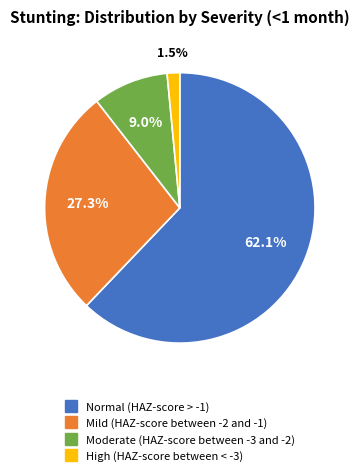

Which category accounts for the majority?

Normal (HAZ-score > -1)